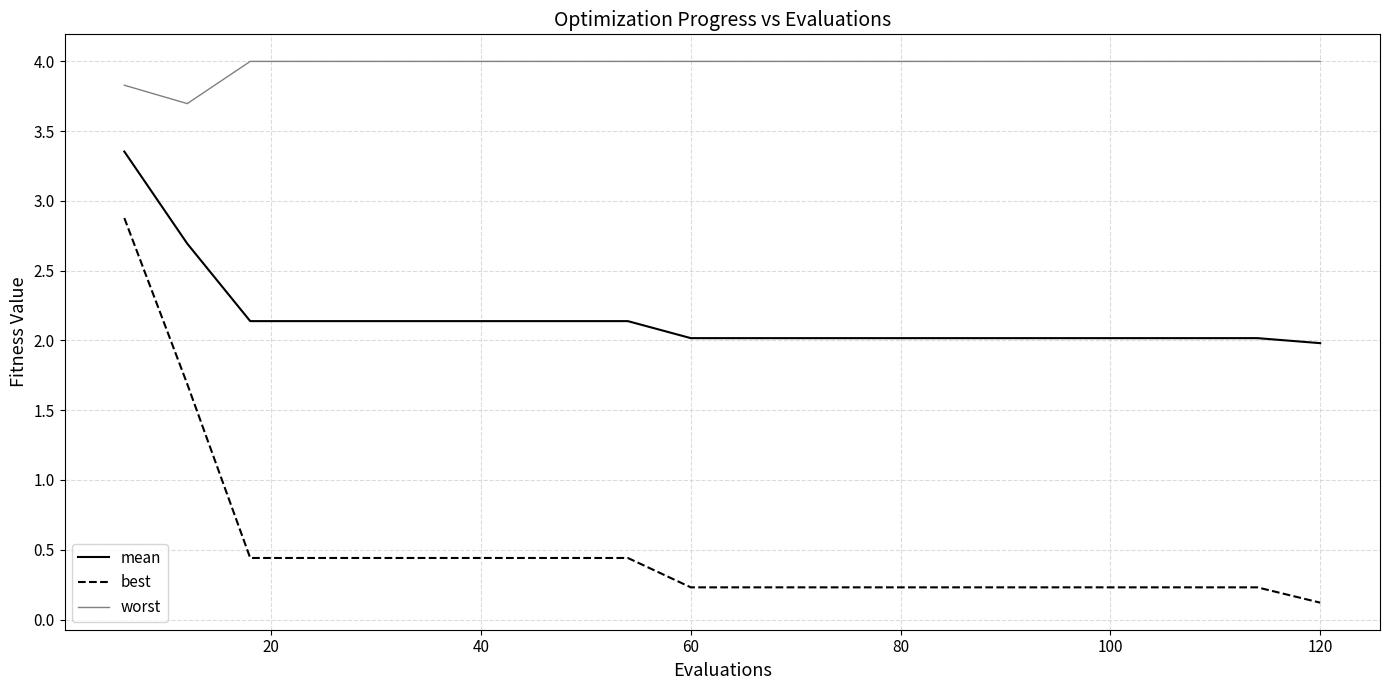

True or false: best and worst cross at least once.

False